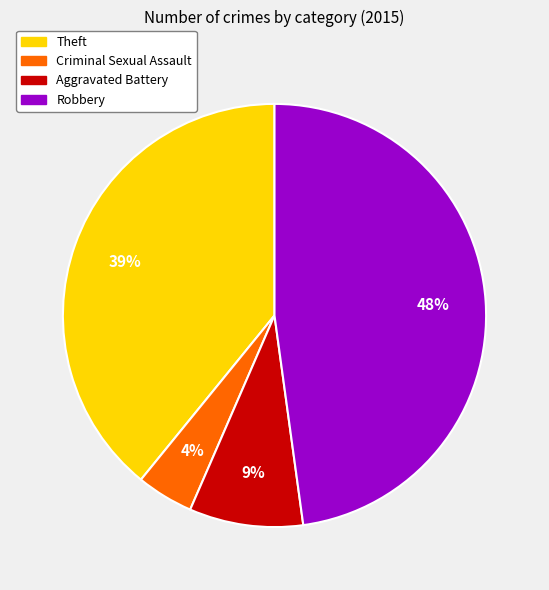

To the nearest percent, what is the average slice percentage?

25%